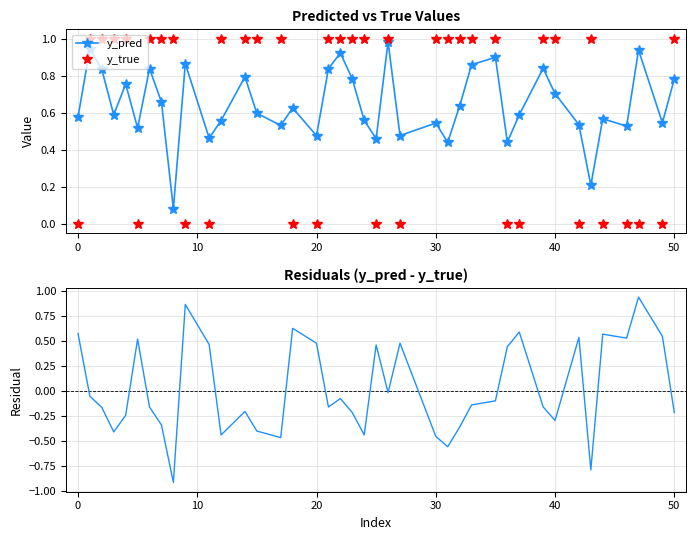

True or false: y_pred has more than 1 interior local peaks.

True